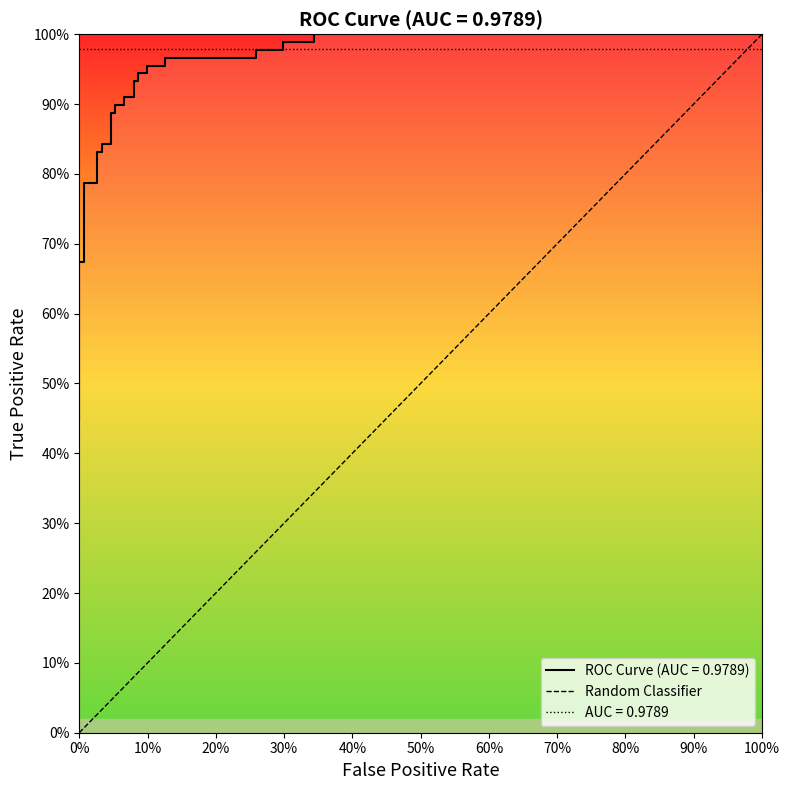

What position from the left is 100%?

2